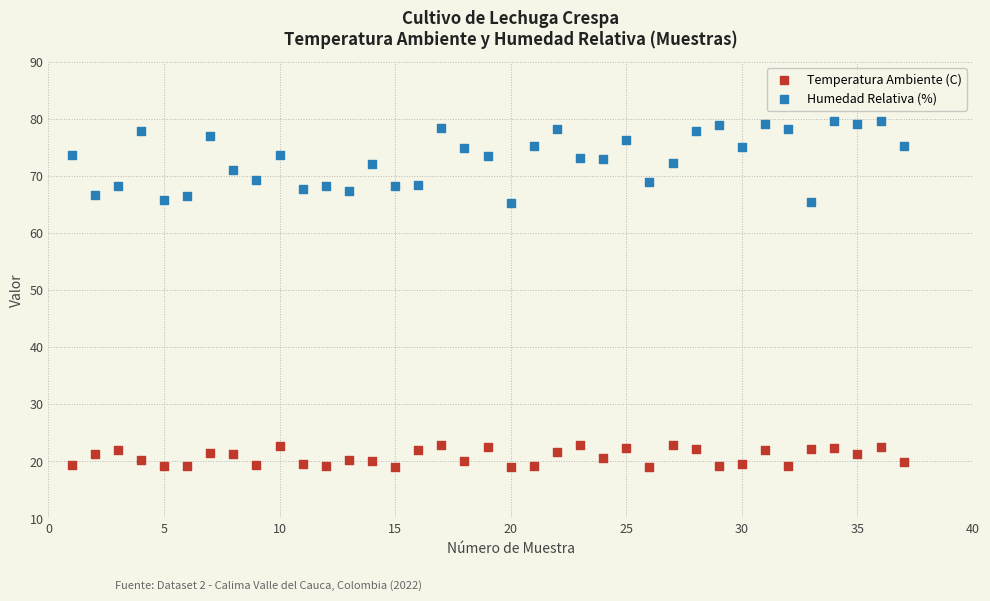

Across all data points, what is the range of Y values (max minus min)?

60.6